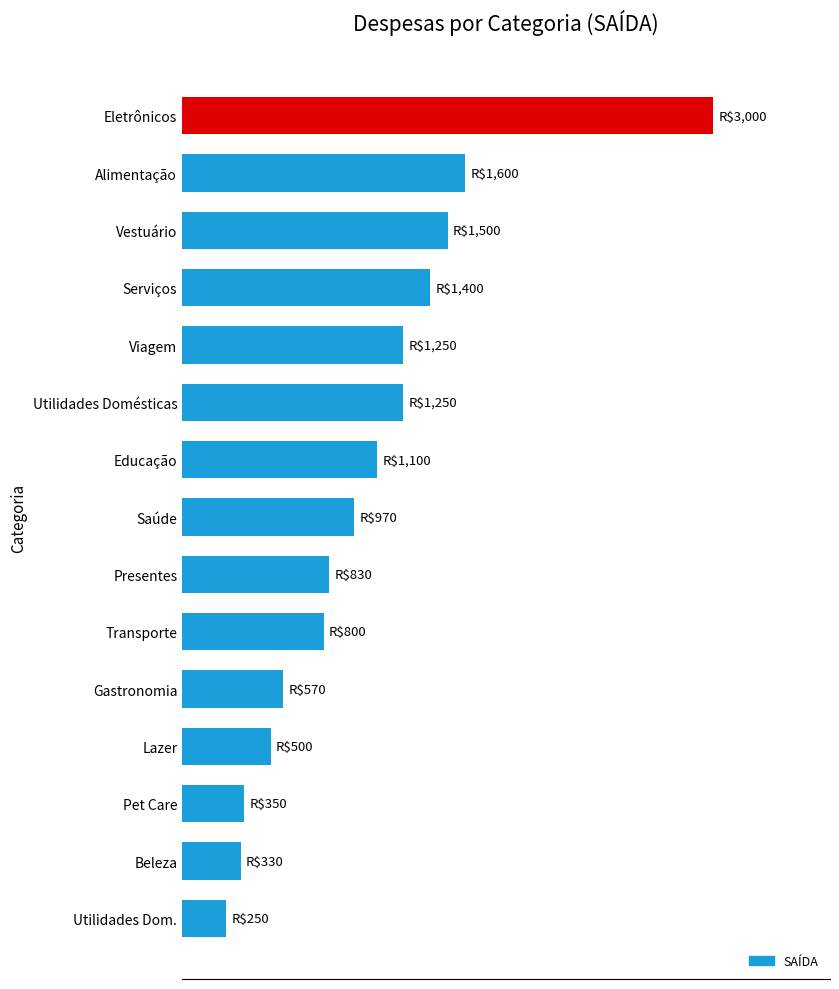

Are the bars horizontal?

Yes